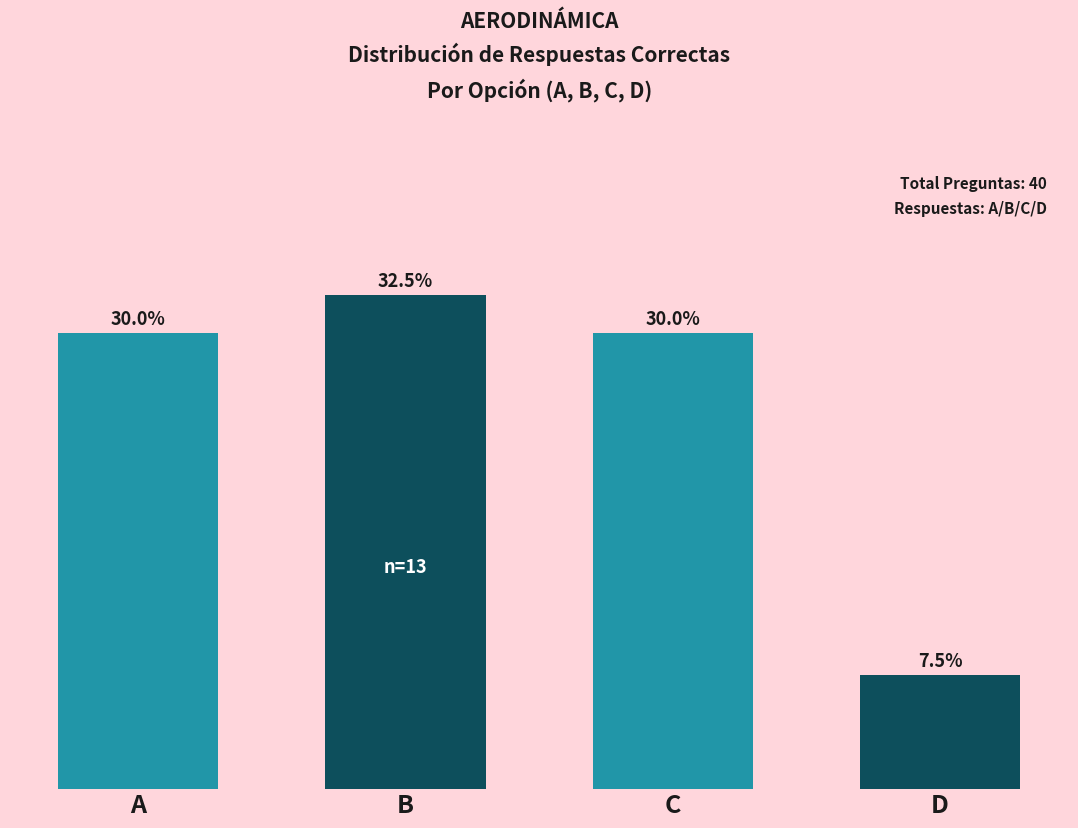

Which label corresponds to the largest value in the chart?

B